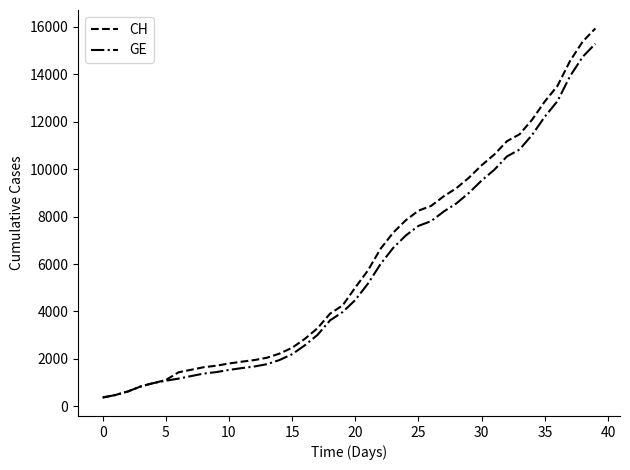

Which series has the largest range (max minus min)?

CH